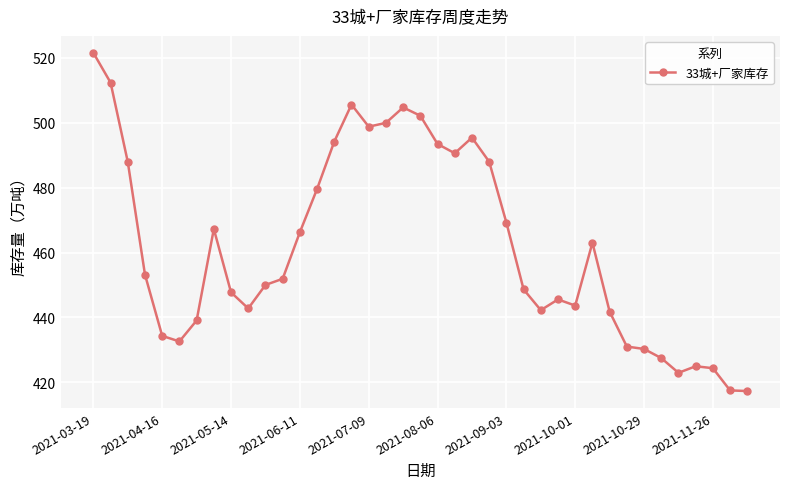

How many data points are less than 451?

19